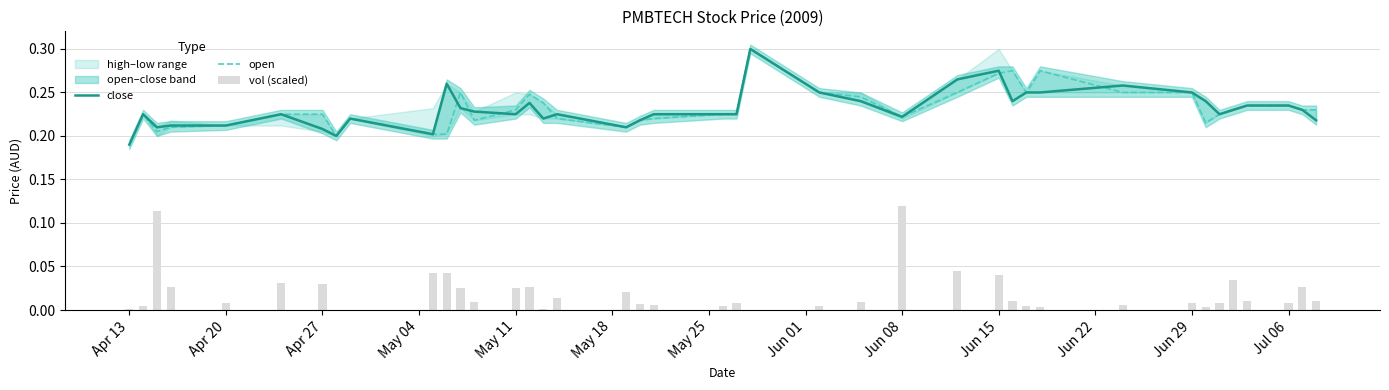

Reading left to right, transcribe all the data shown in this chart.

close: 0.2	0.2	0.2	0.2	0.2	0.2	0.2	0.2	0.2	0.2	0.3	0.2	0.2	0.2	0.2	0.2	0.2	0.2	0.2	0.2	0.2	0.2	0.3	0.2	0.2	0.2	0.3	0.3	0.2	0.2	0.2	0.3	0.2	0.2	0.2	0.2	0.2	0.2	0.2	0.2
open: 0.2	0.2	0.2	0.2	0.2	0.2	0.2	0.2	0.2	0.2	0.2	0.2	0.2	0.2	0.2	0.2	0.2	0.2	0.2	0.2	0.2	0.2	0.3	0.2	0.2	0.2	0.2	0.3	0.3	0.2	0.3	0.2	0.2	0.2	0.2	0.2	0.2	0.2	0.2	0.2
vol (scaled): 0.0	0.0	0.1	0.0	0.0	0.0	0.0	0.0	0.0	0.0	0.0	0.0	0.0	0.0	0.0	0.0	0.0	0.0	0.0	0.0	0.0	0.0	0.0	0.0	0.0	0.1	0.0	0.0	0.0	0.0	0.0	0.0	0.0	0.0	0.0	0.0	0.0	0.0	0.0	0.0